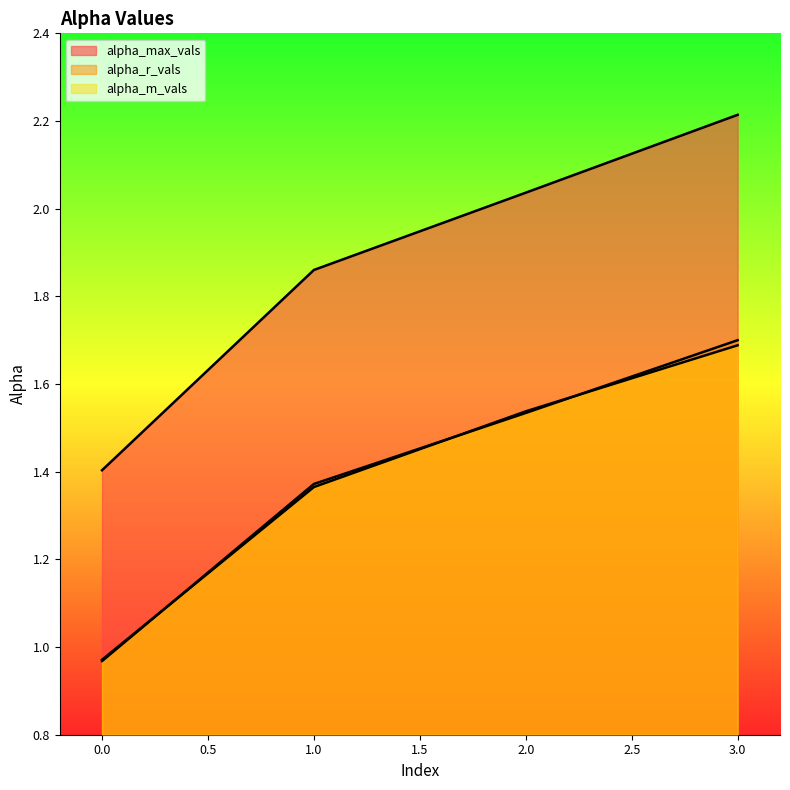

Where does the alpha_max_vals series first go above 2?

2